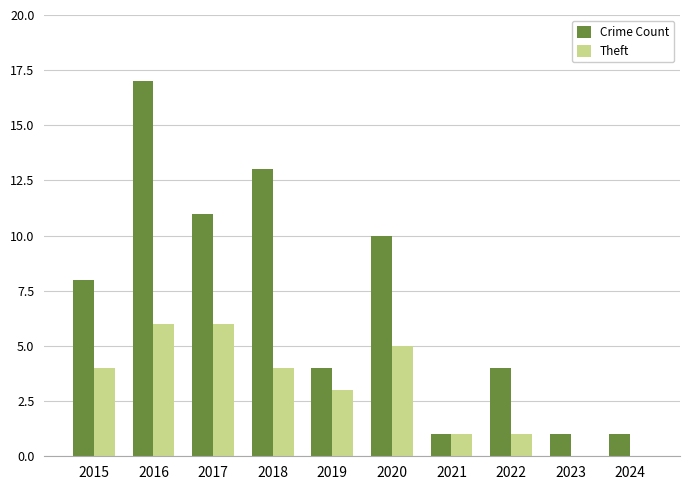

Reading left to right, transcribe all the data shown in this chart.

Crime Count: 8	17	11	13	4	10	1	4	1	1
Theft: 4	6	6	4	3	5	1	1	0	0